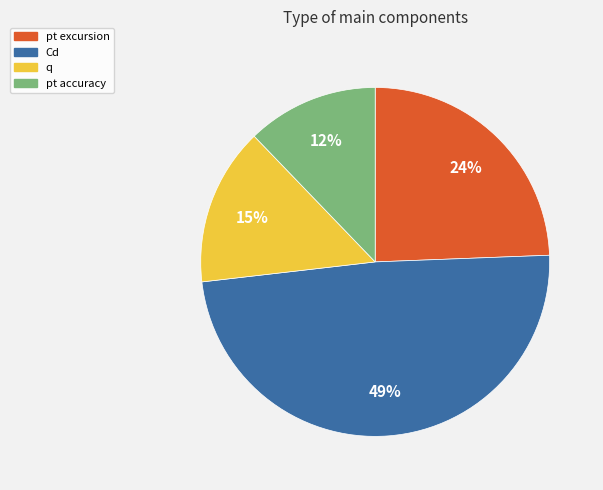

Does q represent more than half of the total?

No